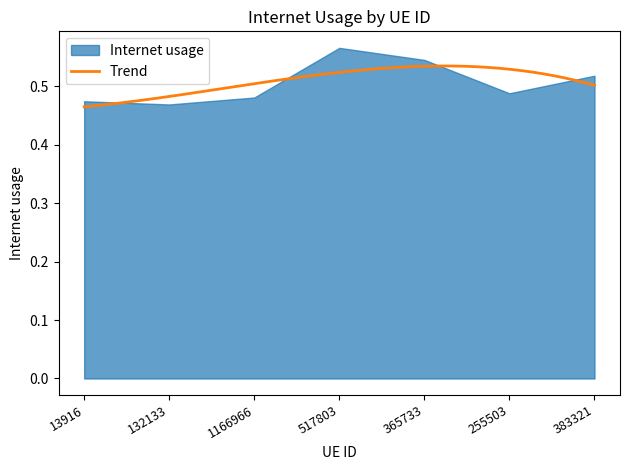

What is the smallest value displayed?

0.5